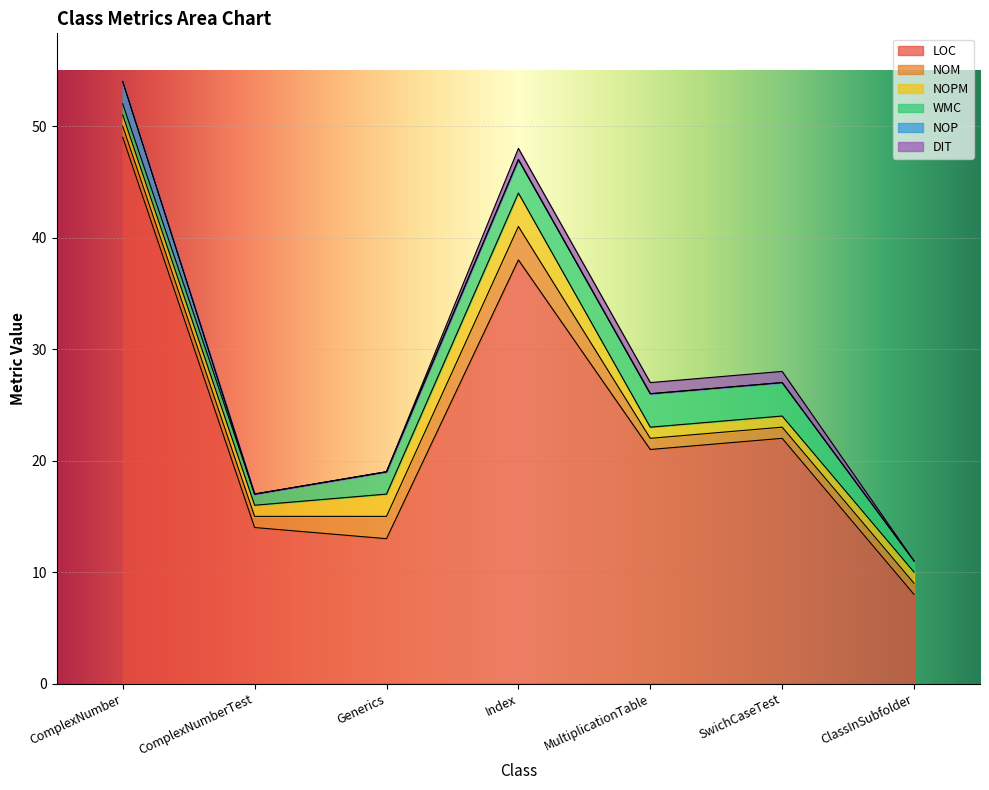

List the labels in order of NOPM value, largest first.

Index, Generics, ComplexNumber, ComplexNumberTest, MultiplicationTable, SwichCaseTest, ClassInSubfolder